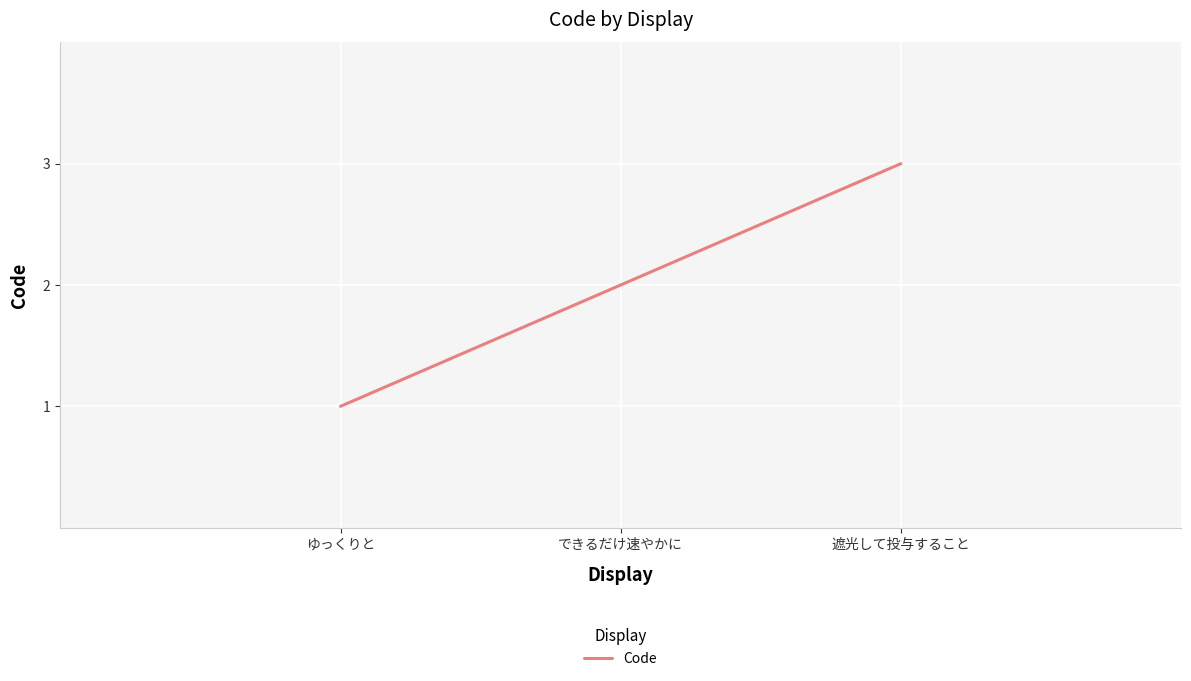

How many values are below 2?

1